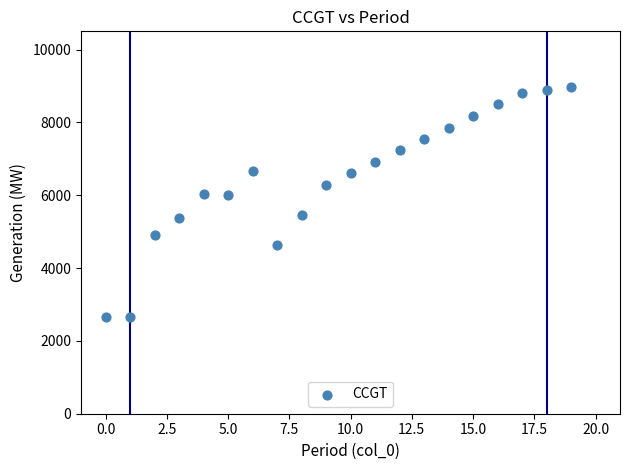

What is the range of Y values (max minus min)?

6315